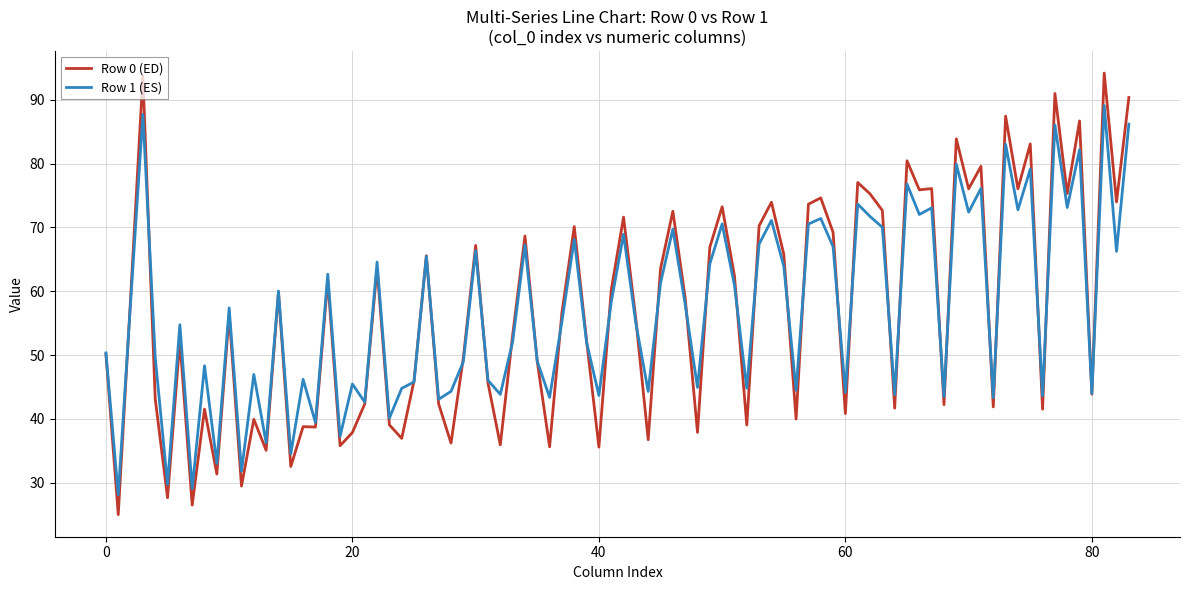

Which series has the widest spread of values?

Row 0 (ED)